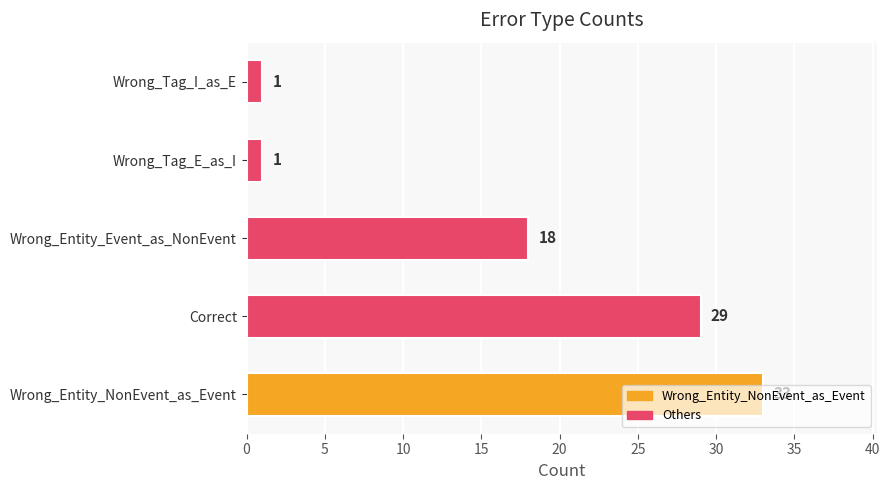

The value at Correct is 47. True or false?

False